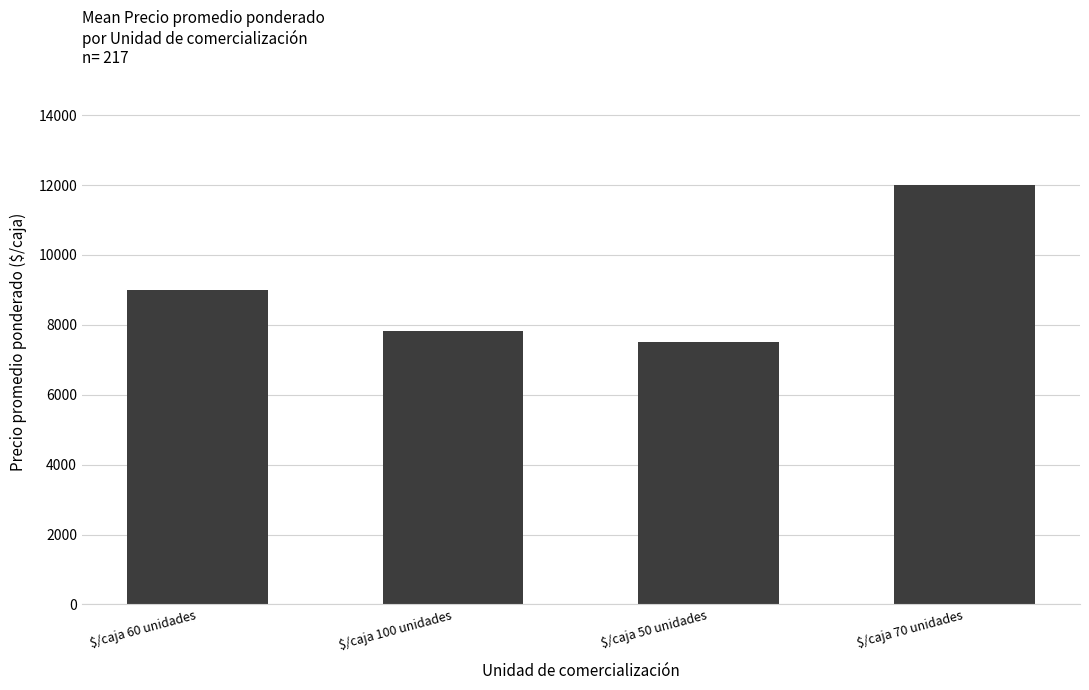

List the labels in order of value, largest first.

$/caja 70 unidades, $/caja 60 unidades, $/caja 100 unidades, $/caja 50 unidades